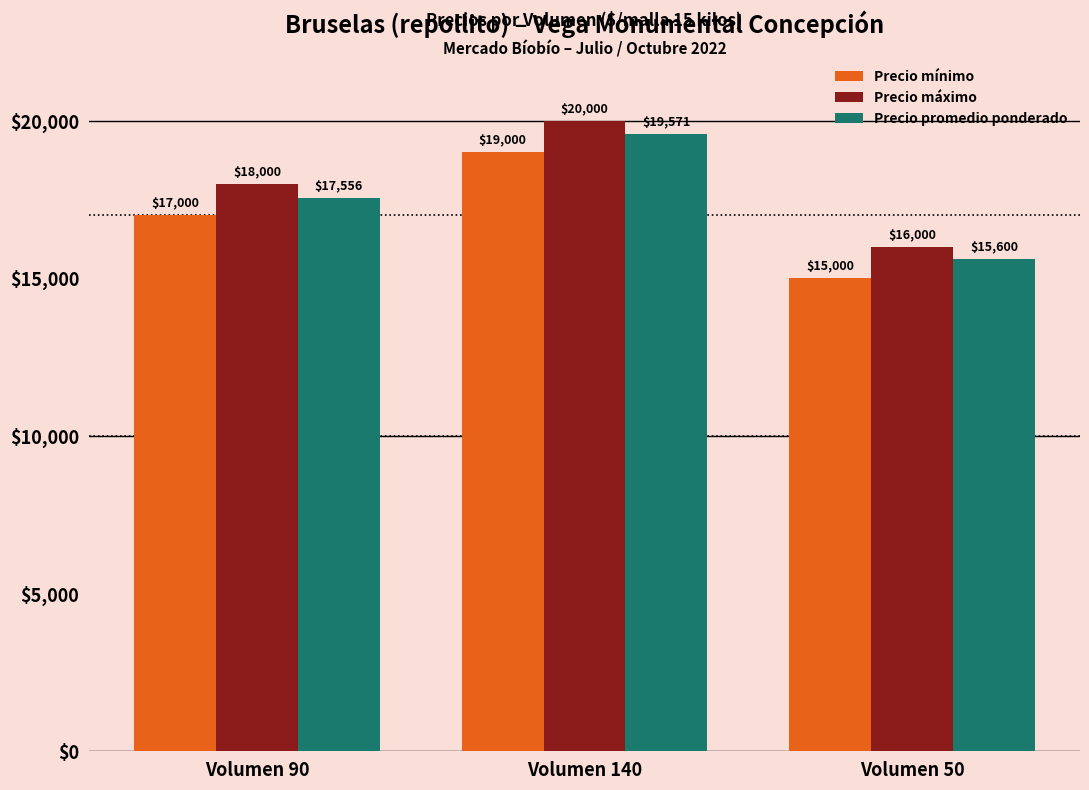

How many bars are there in each group?

3